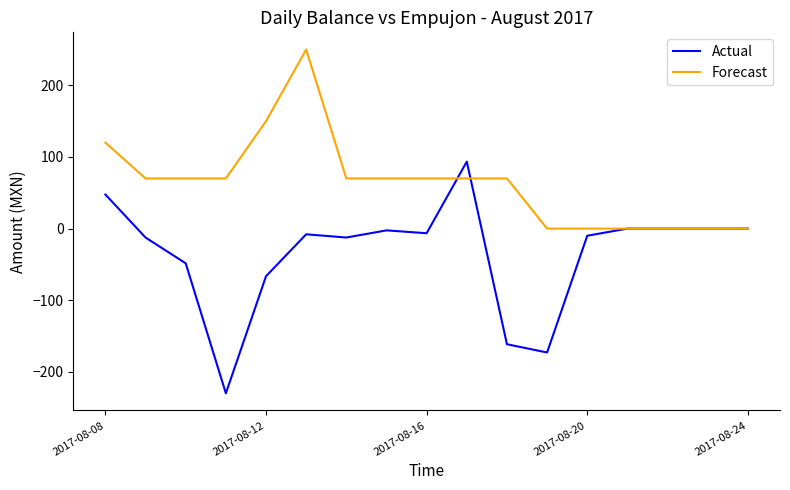

Which series has the largest range (max minus min)?

Actual